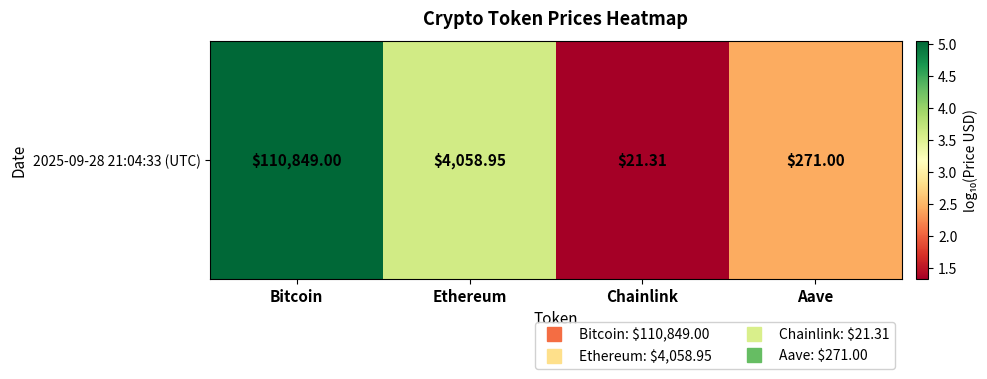

Which label corresponds to the smallest value in the chart?

Chainlink